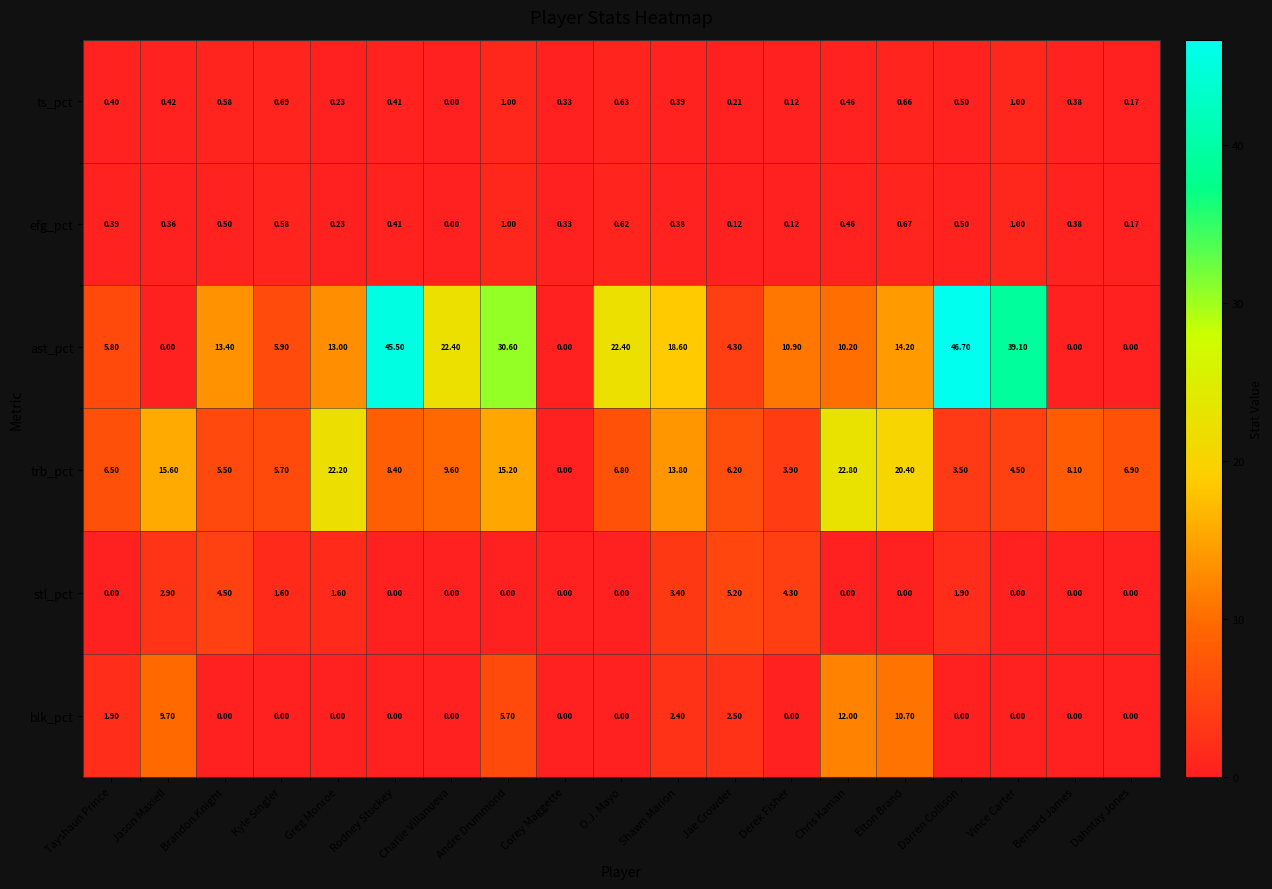

Where is efg_pct nearest to the value 0?

Charlie Villanueva